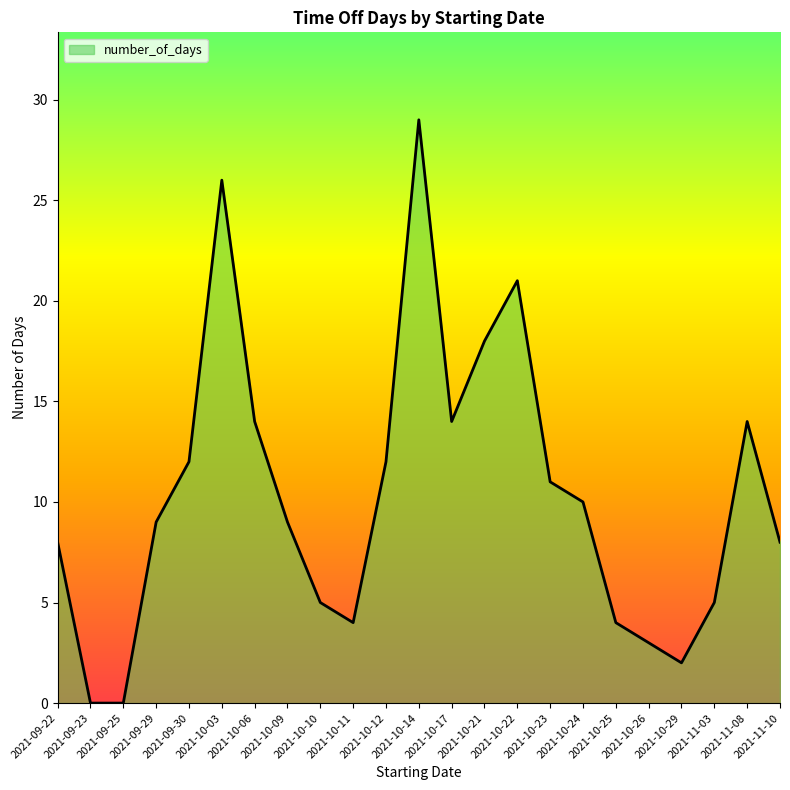

Approximately how many times larger is the value at 2021-10-11 compared to 2021-10-17?

0.3